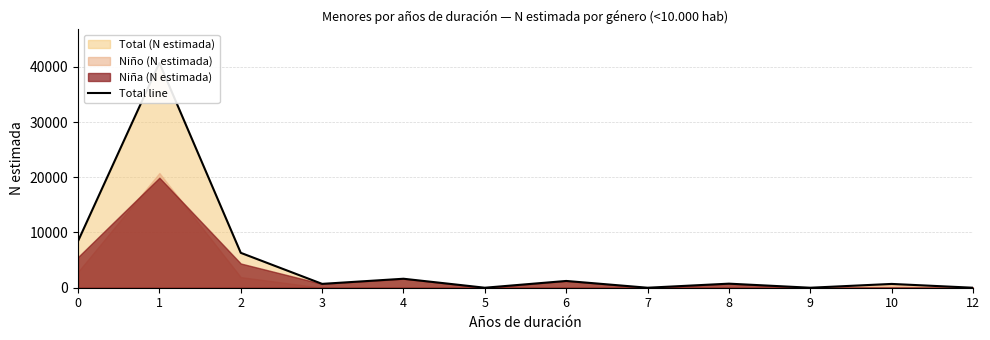

What is the change in value from 9 to 10?

+687